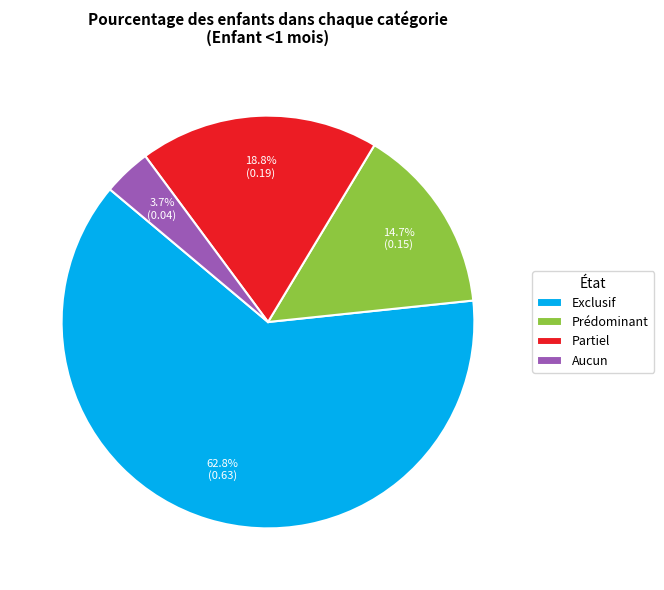

How much of the chart is everything except Prédominant?

85.3%